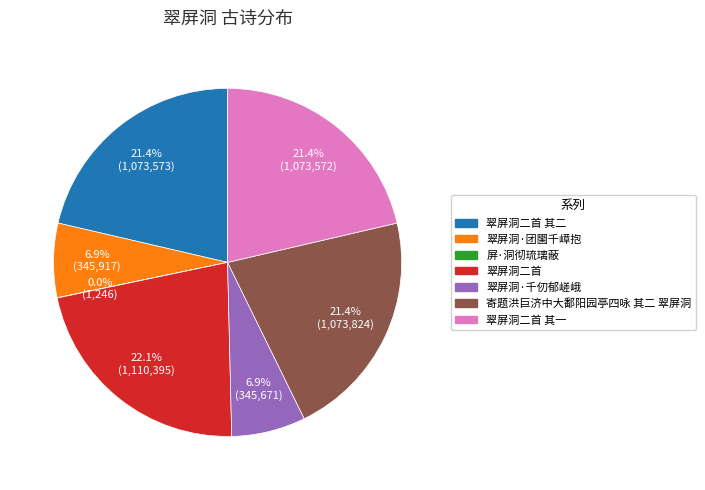

Is there any slice that represents more than half of the pie?

No